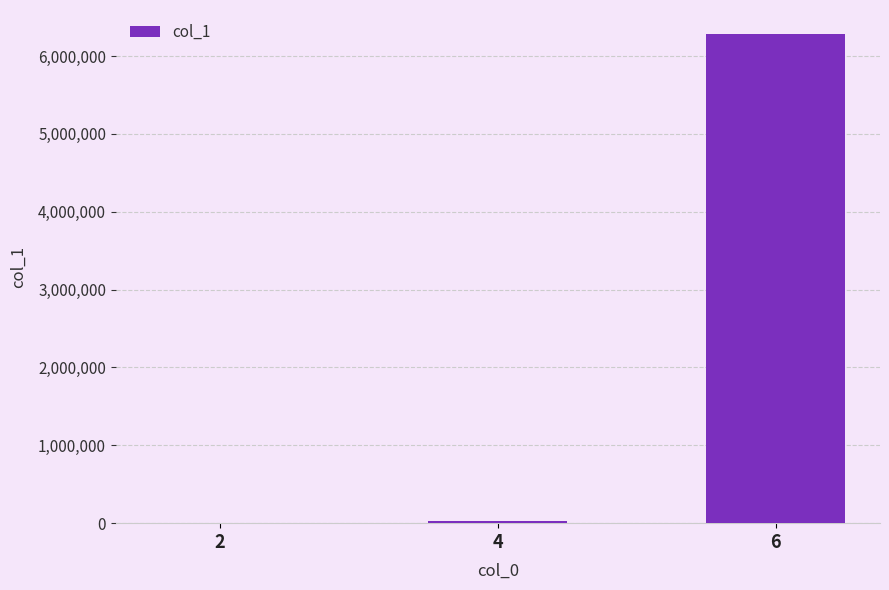

What is the sum of all values?

6306022